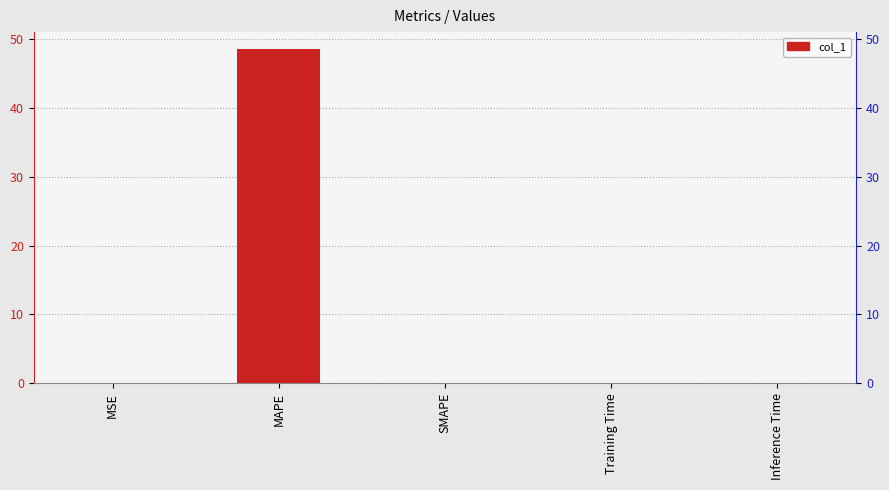

Reading right to left, extract all data points from this chart.

Inference Time=0.0	Training Time=0.0	SMAPE=0.0	MAPE=48.6	MSE=0.0